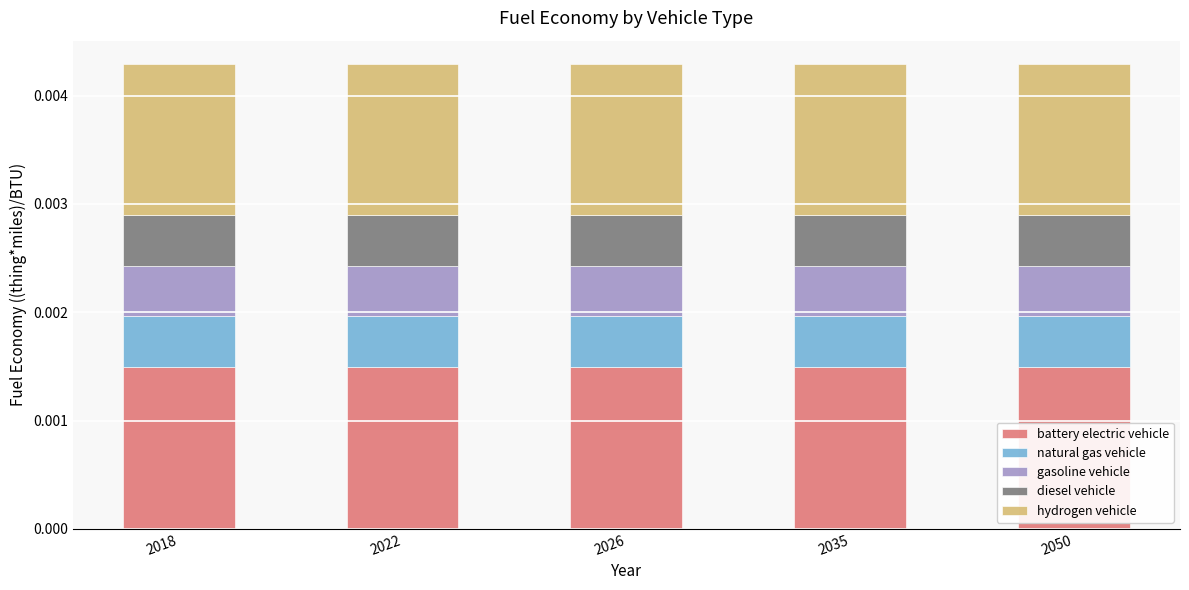

Which series has the largest range (max minus min)?

battery electric vehicle